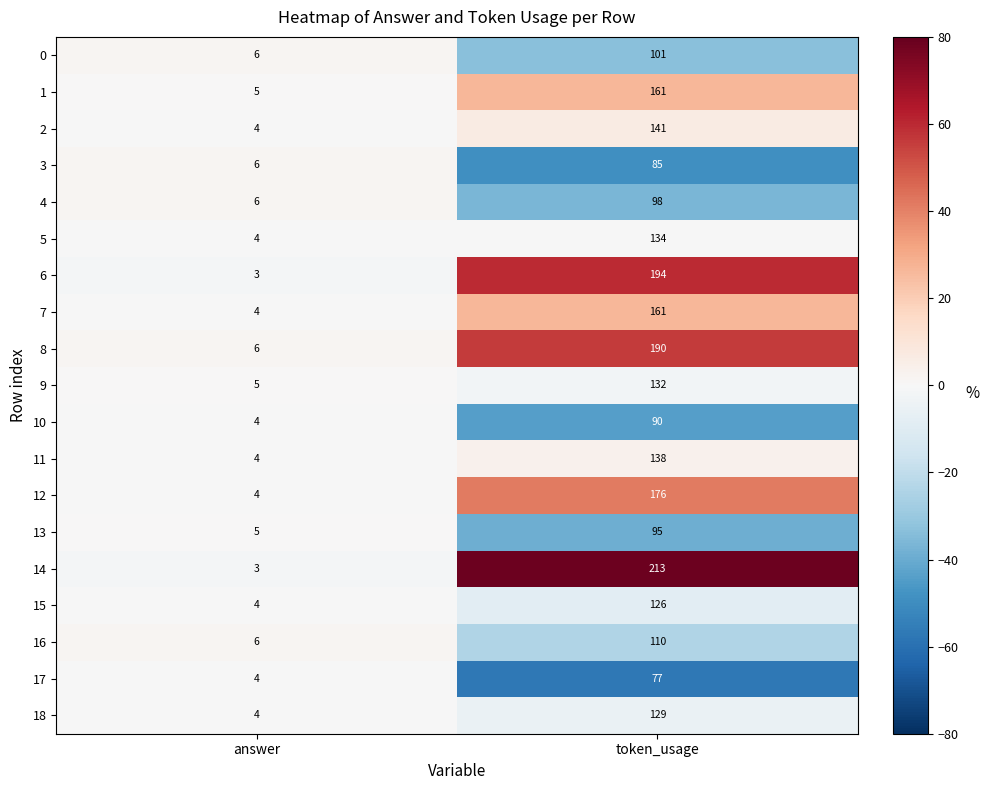

Is it true that 11 equals 4 at answer?

True